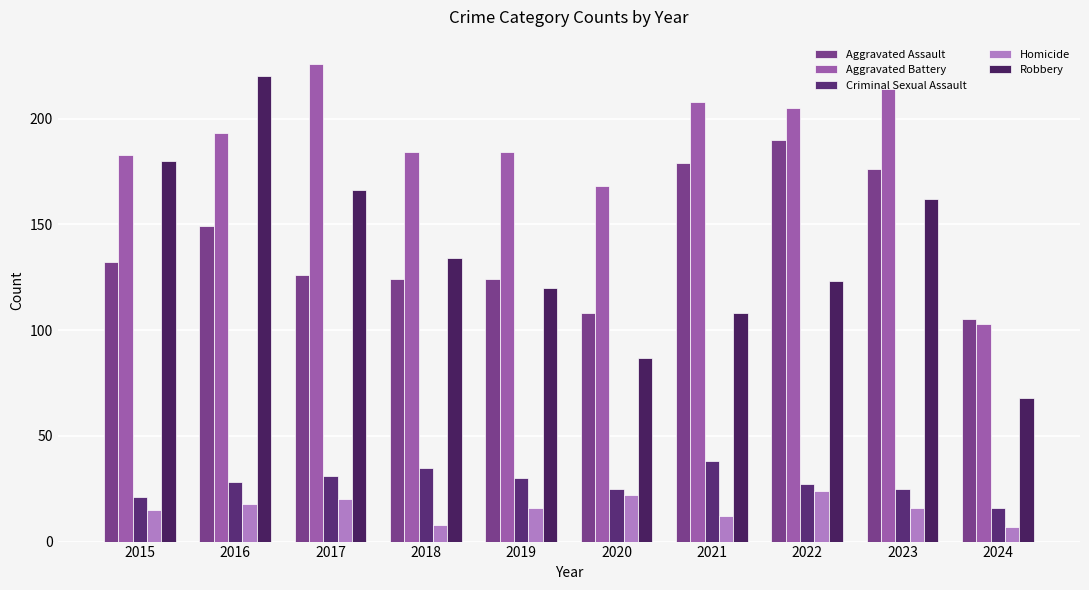

What is the difference between the Homicide values at 2019 and 2016?

2